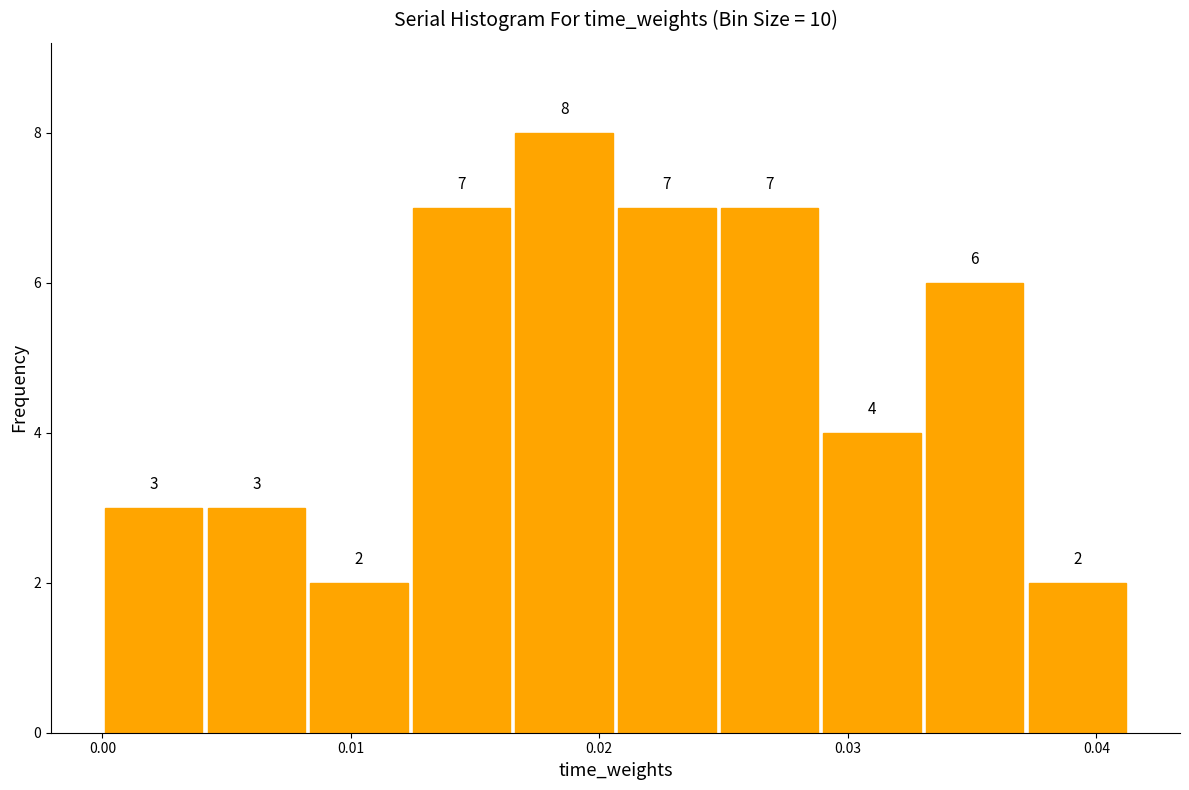

Reading left to right, transcribe this chart: for each bar, give the range it covers on the x-axis and its height. The bar edges are not printed on the chart, so give them approximately, as read against the axis.

0.000 to 0.004: 3
0.004 to 0.008: 3
0.008 to 0.012: 2
0.012 to 0.017: 7
0.017 to 0.021: 8
0.021 to 0.025: 7
0.025 to 0.029: 7
0.029 to 0.033: 4
0.033 to 0.037: 6
0.037 to 0.041: 2